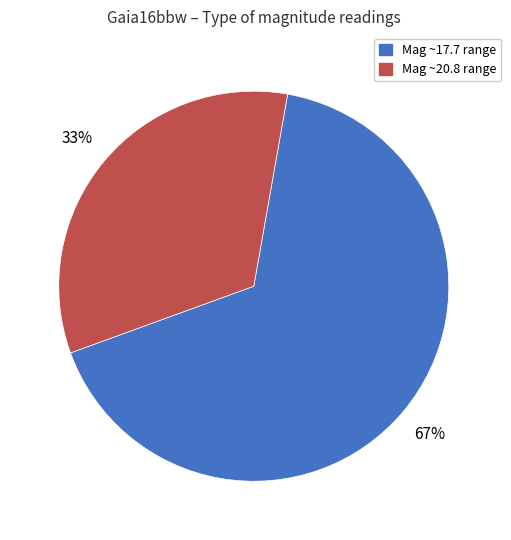

Is there any slice that represents more than half of the pie?

Yes